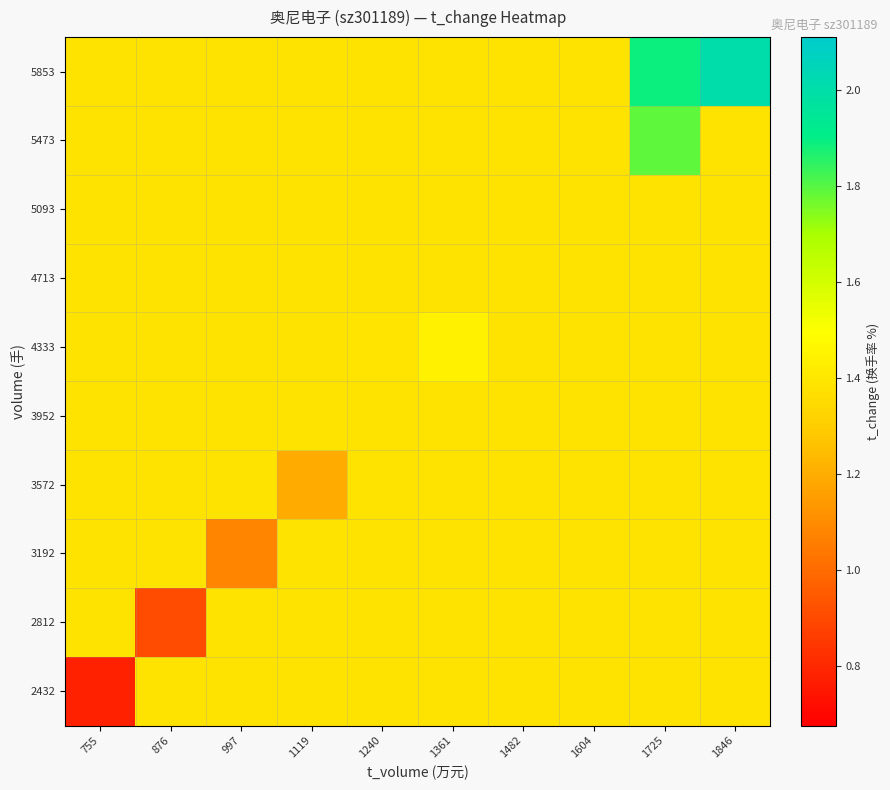

What is the difference between the highest and lowest values at 876?

0.5